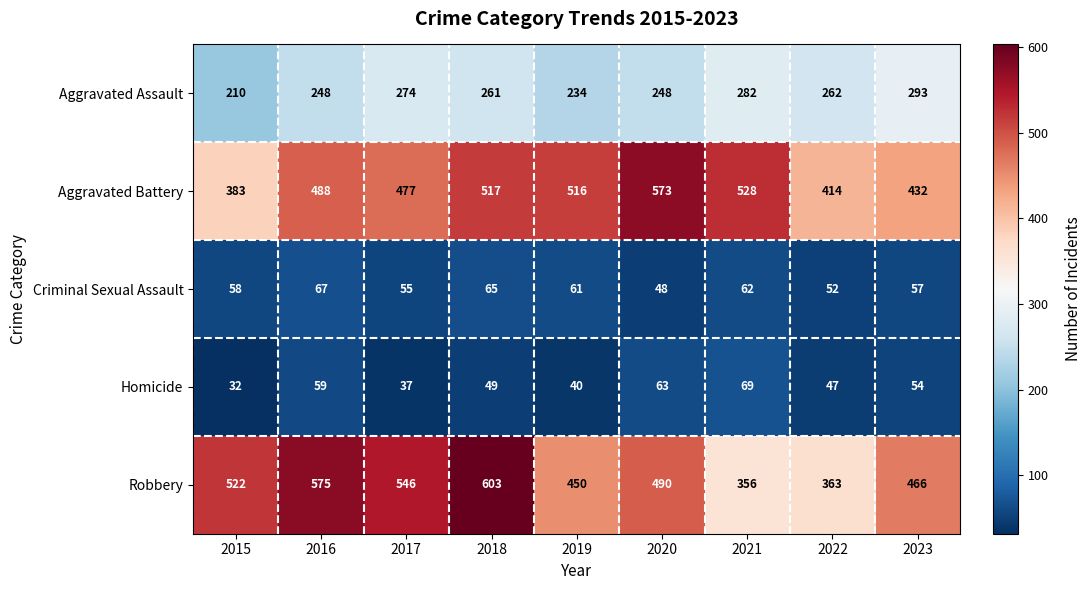

Rank the series at 2018 from lowest to highest value.

Homicide, Criminal Sexual Assault, Aggravated Assault, Aggravated Battery, Robbery